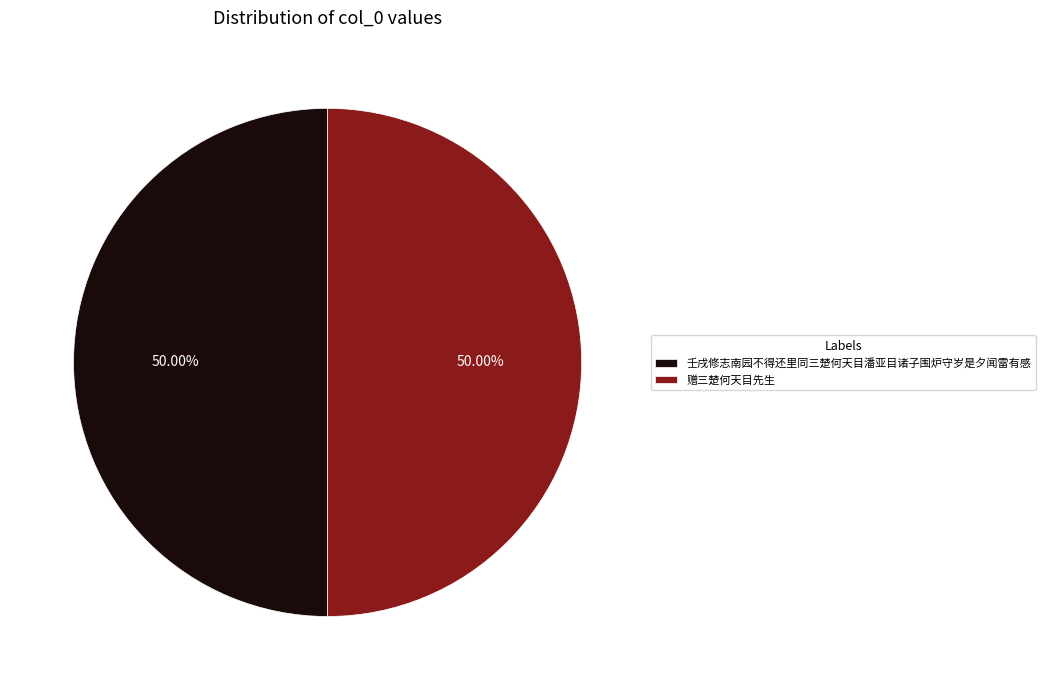

Approximately how many times larger is the value at 壬戌修志南园不得还里同三楚何天目潘亚目诸子围炉守岁是夕闻雷有感 compared to 赠三楚何天目先生?

1.0